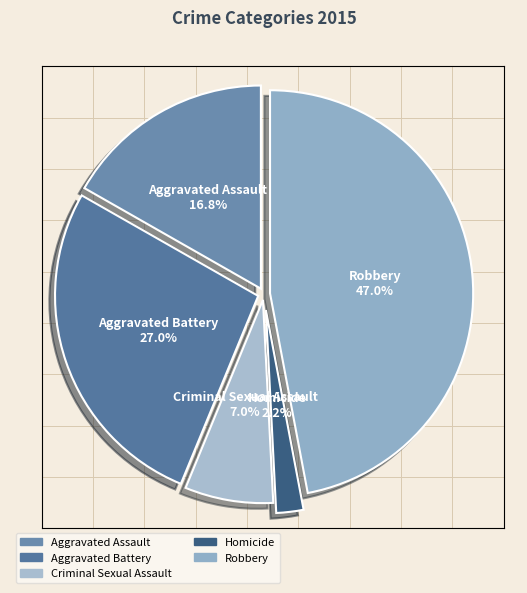

True or false: Aggravated Battery accounts for 17% of the total.

False